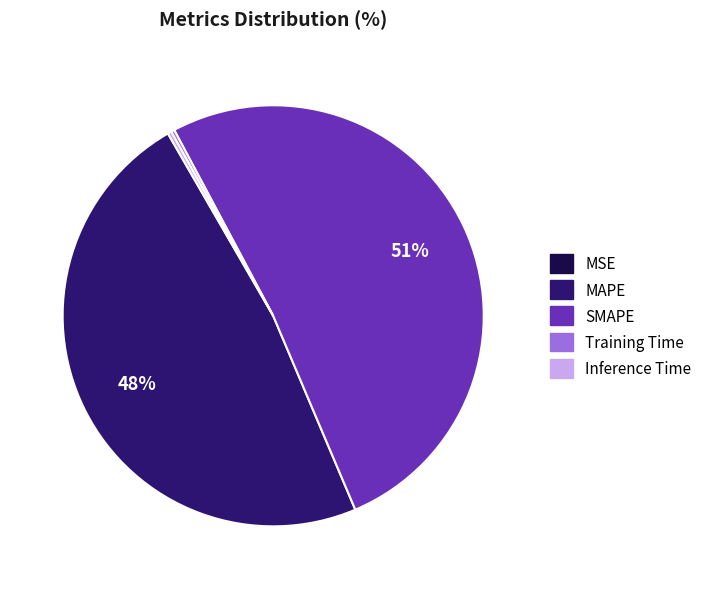

To the nearest percent, what is the difference between the SMAPE and MAPE slice percentages?

3%